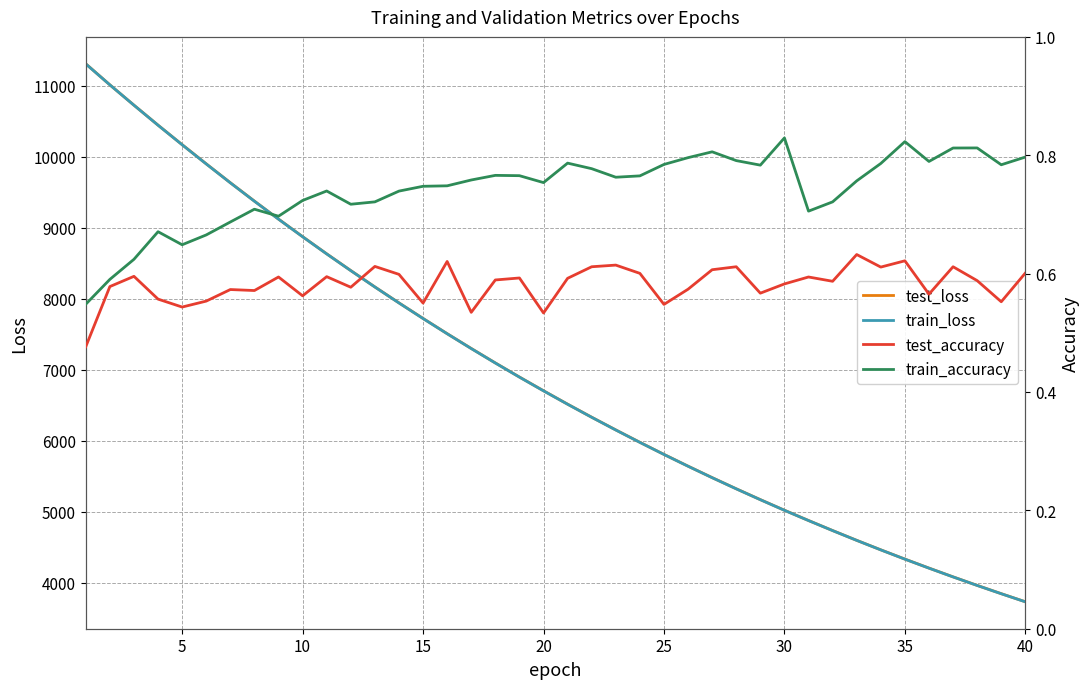

How many values in the test_loss series are below 6706?

20